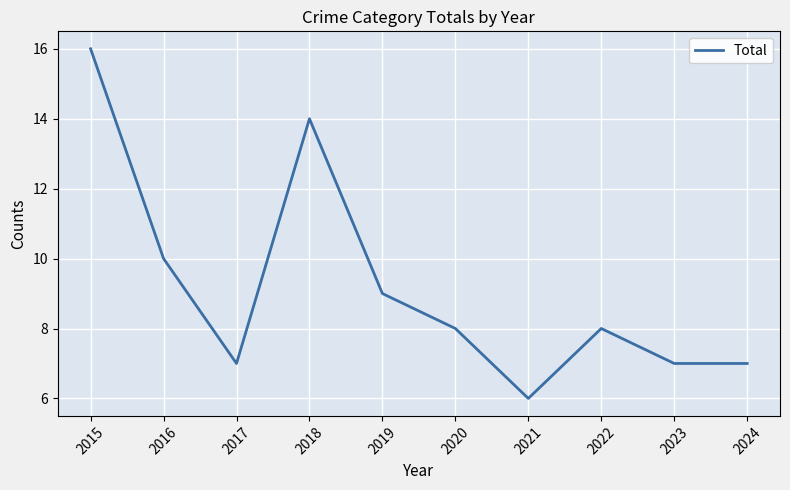

What is the change in value from 2015 to 2021?

-10